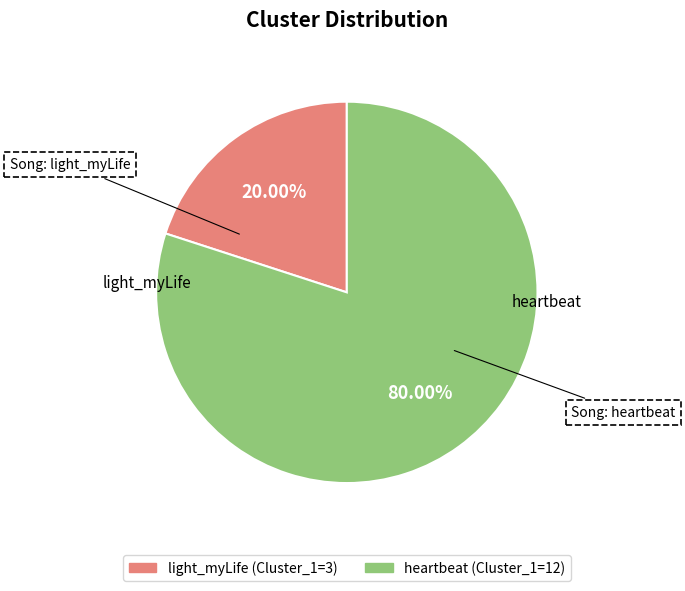

Which has a higher value, light_myLife or heartbeat?

heartbeat